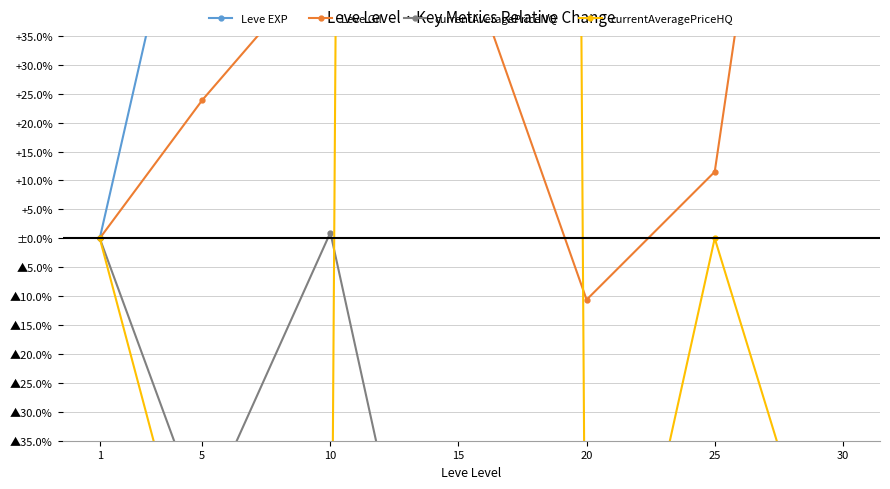

How many values in currentAveragePriceNQ are below zero?

5